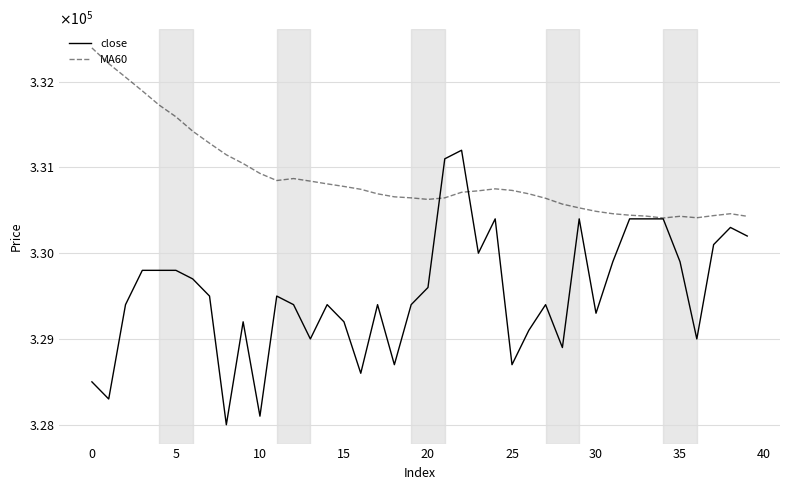

What is the difference between the second highest and minimum values in the MA60 series?

1800